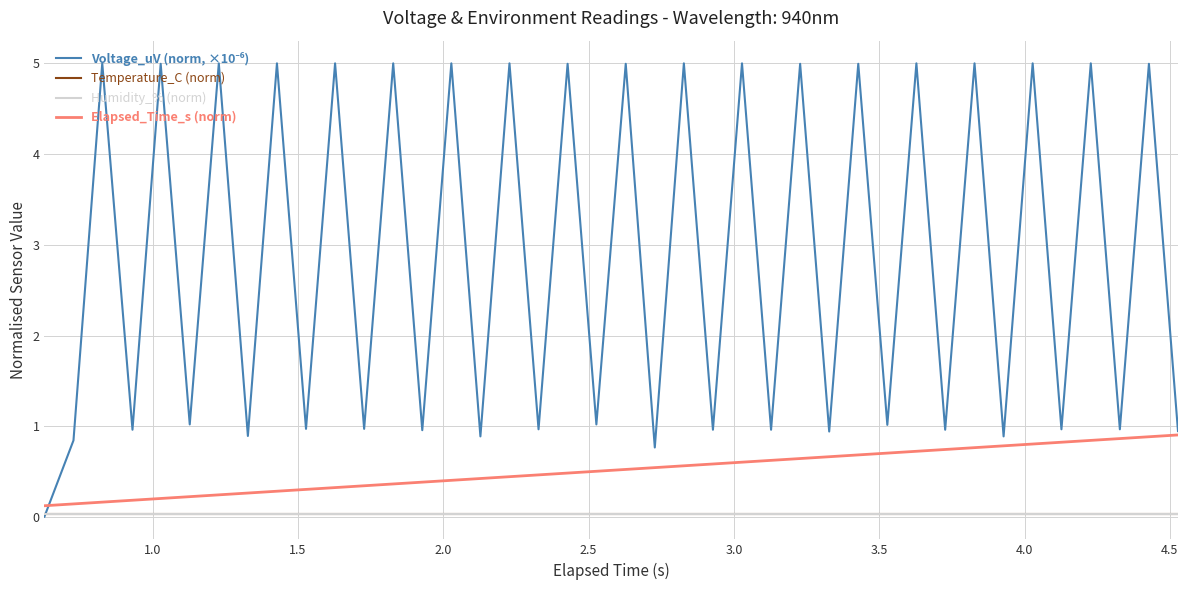

Is this an area chart (filled region under the line)?

No